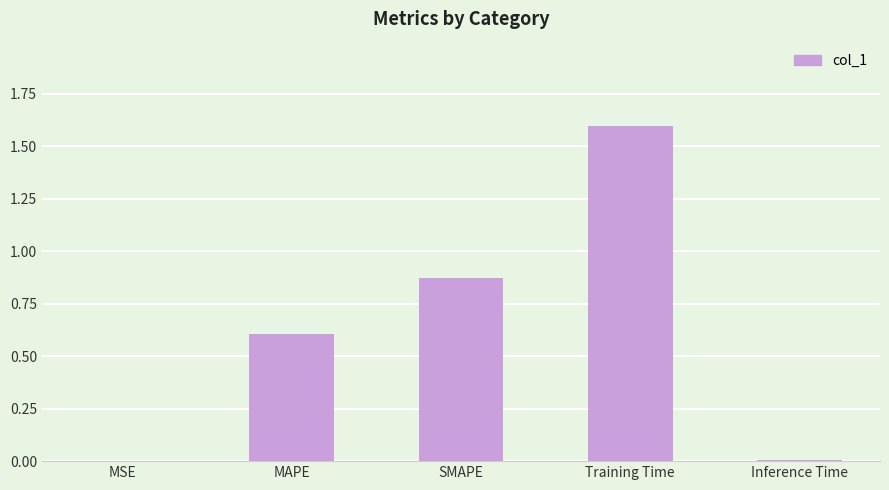

What is the difference between the values at MSE and MAPE?

0.6